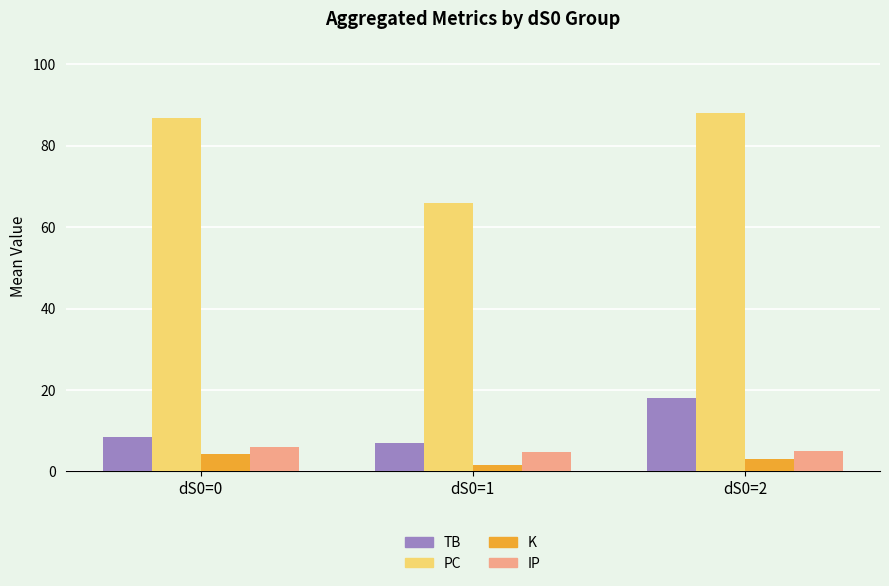

Read the PC value at dS0=0.

86.9